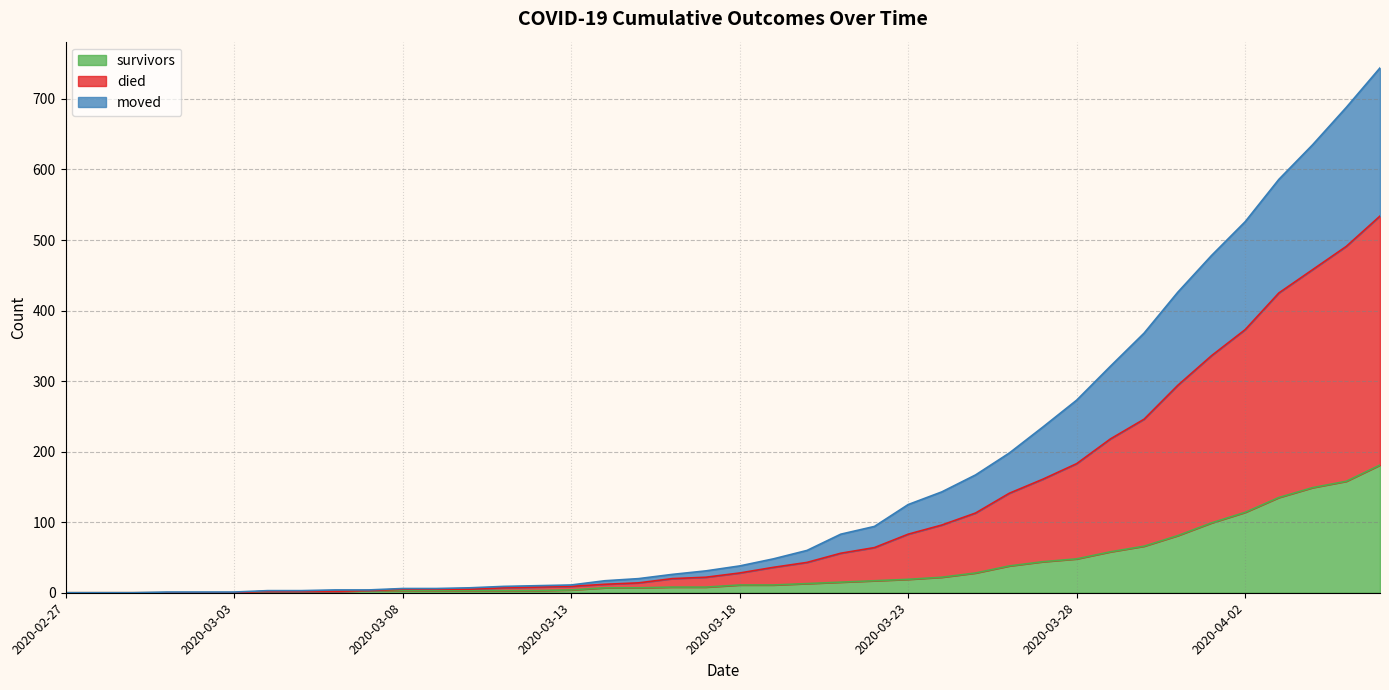

Which series has the widest spread of values?

died